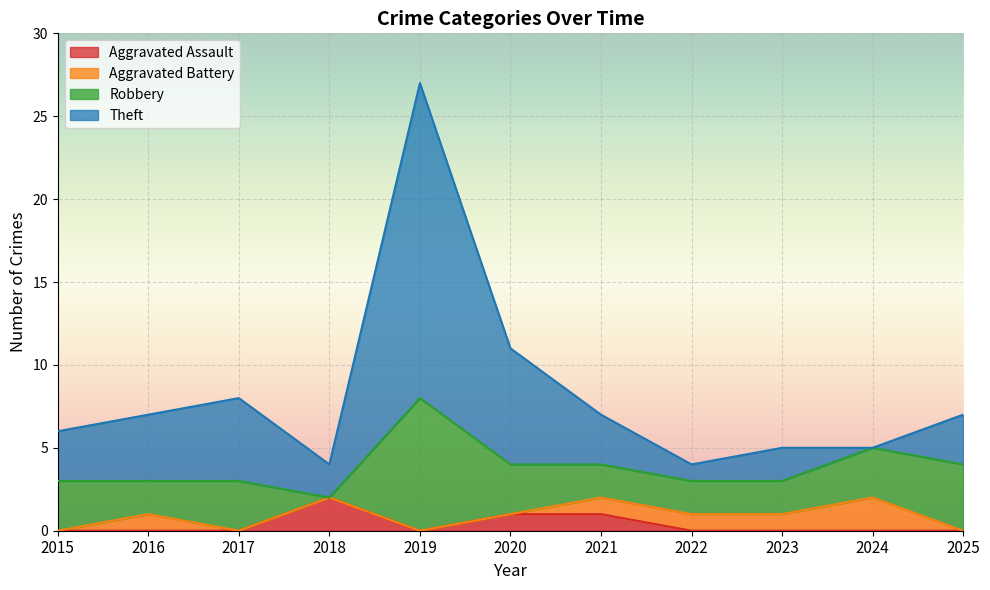

What is the value of the Theft point at the 8th from the left?

4